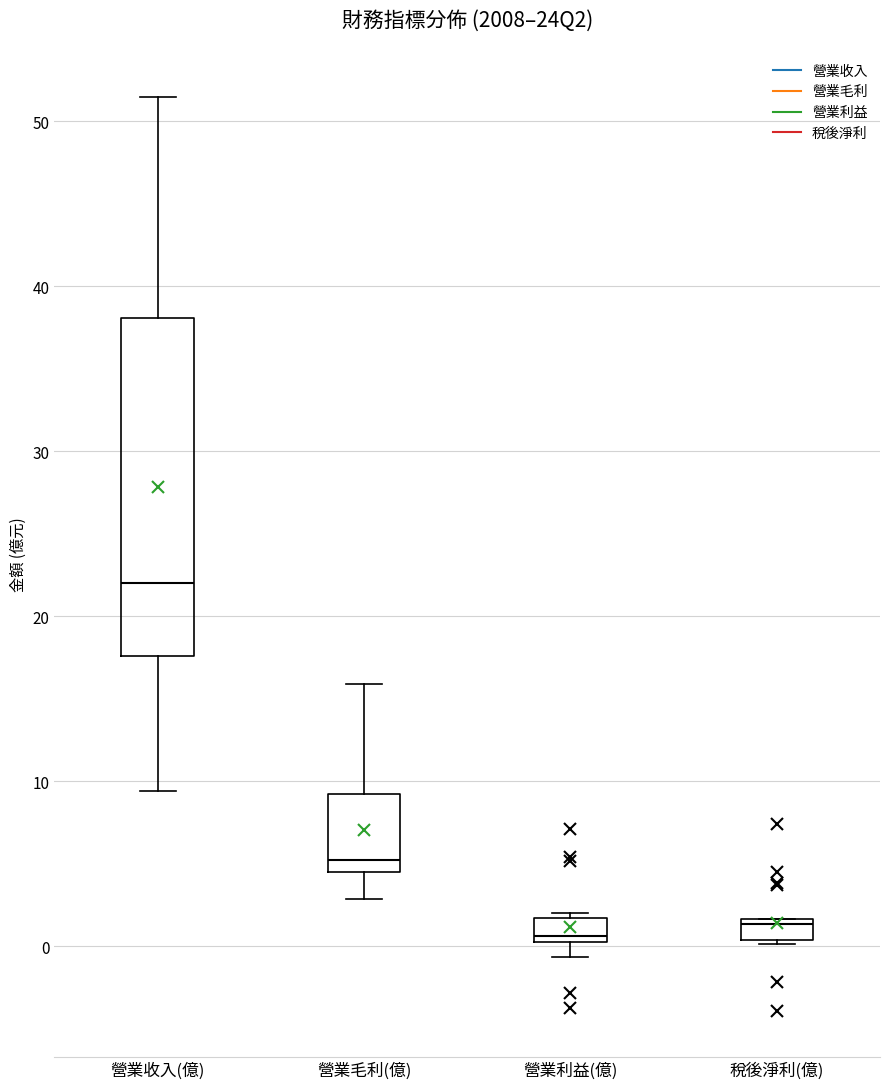

Which box is the tallest, from its lower edge to its upper edge?

營業收入(億)